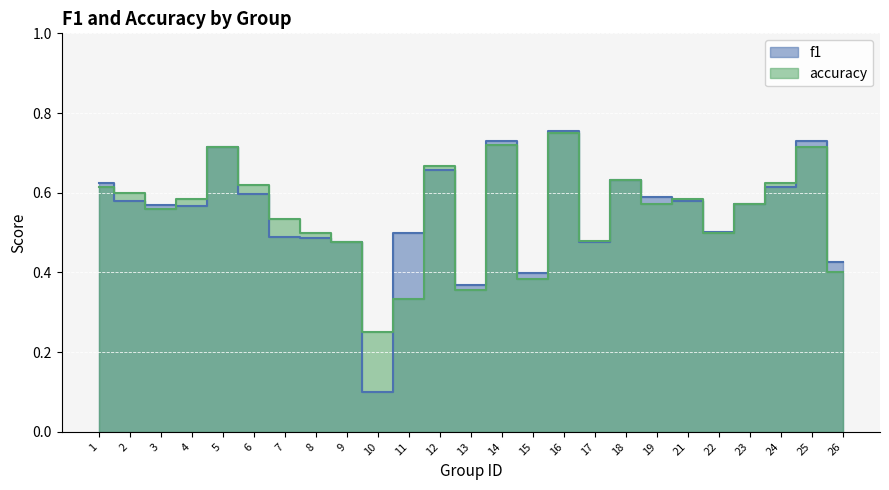

At which category is the sum across all series the highest?

16